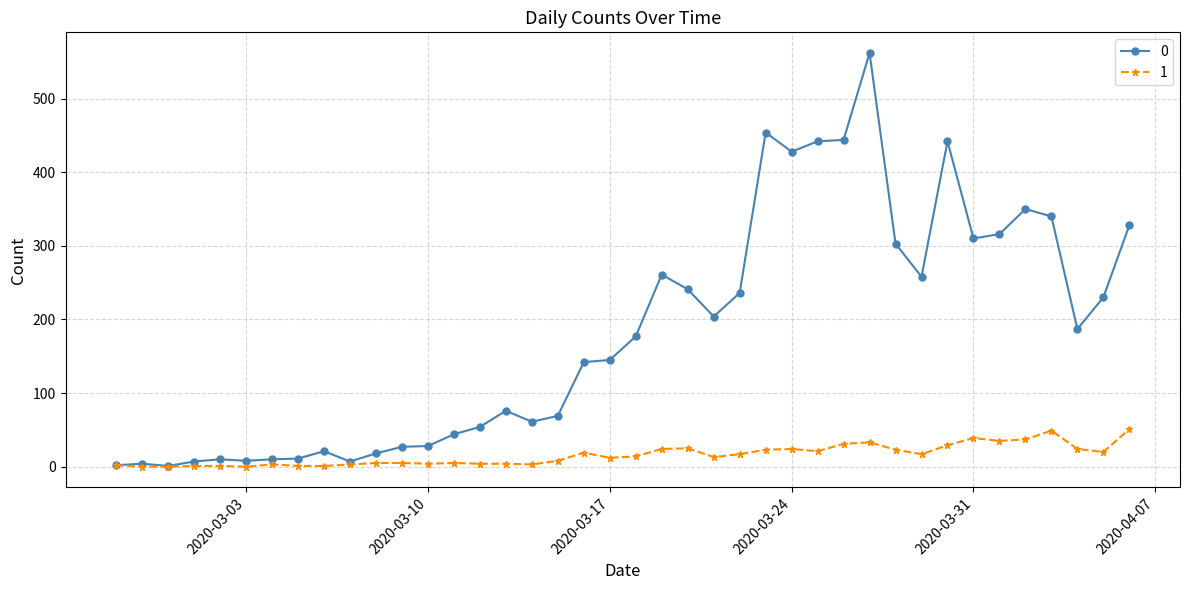

What is the value of the 1 point at the 34th from the left?

39